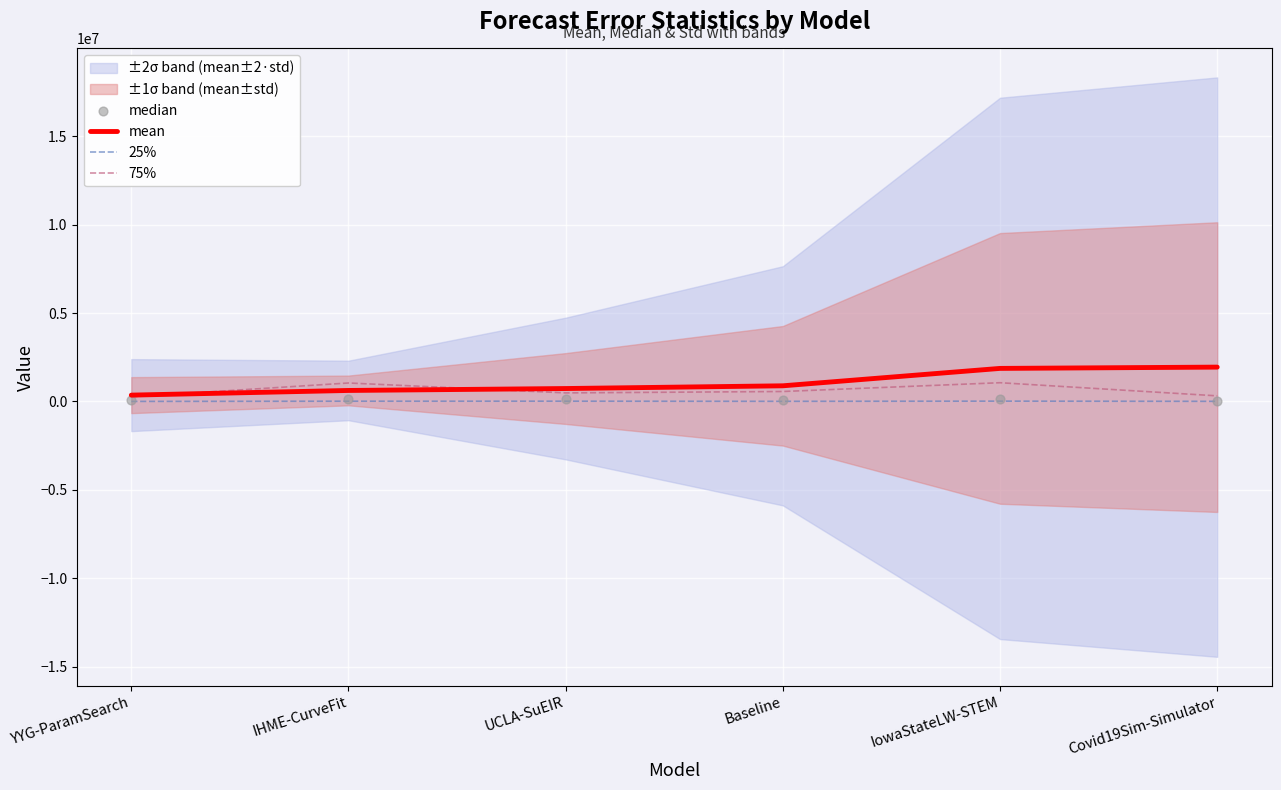

Which series contains the lowest Y value?

25%